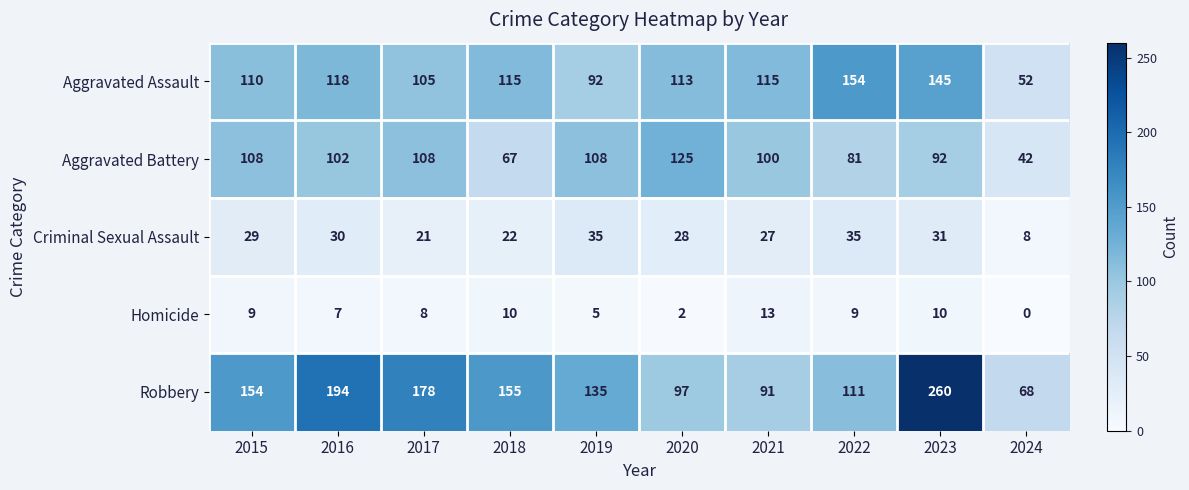

Which series has the largest total across all categories?

Robbery